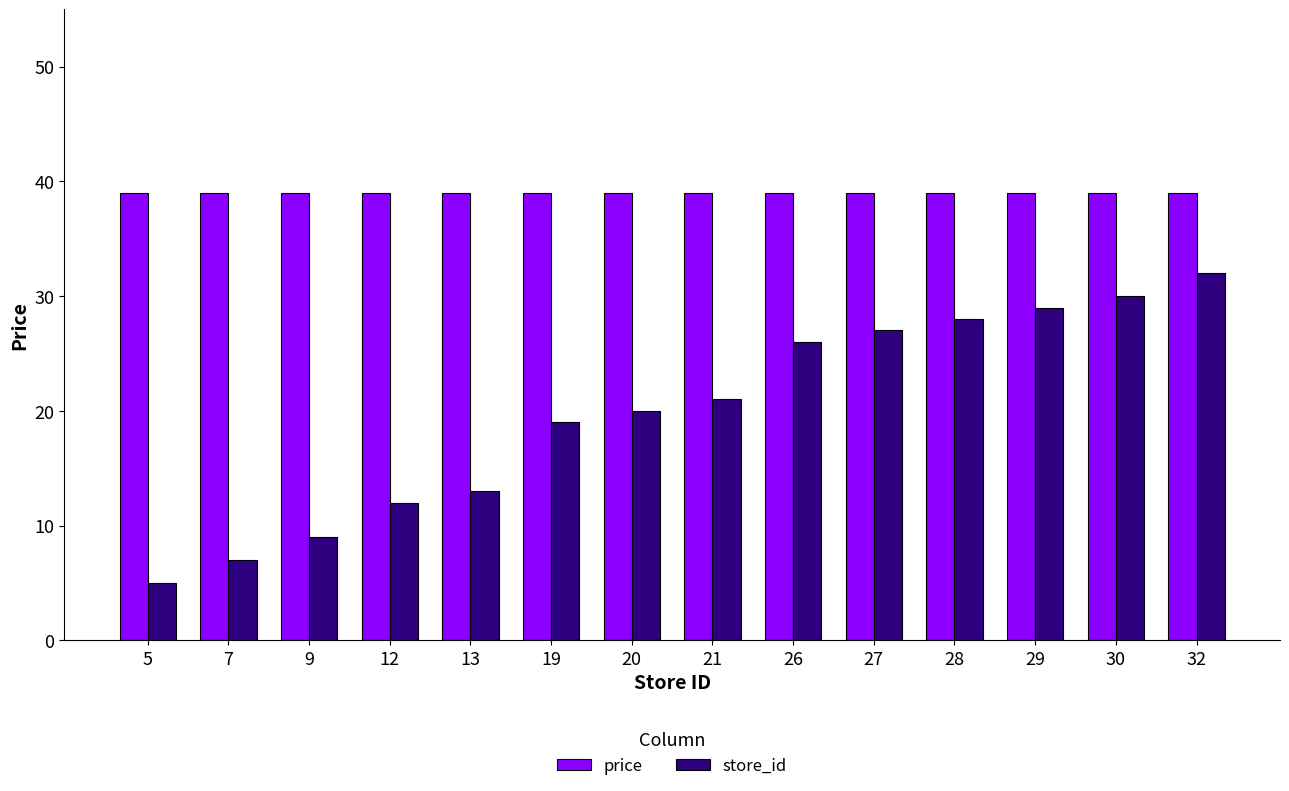

At which label does store_id reach its minimum?

5